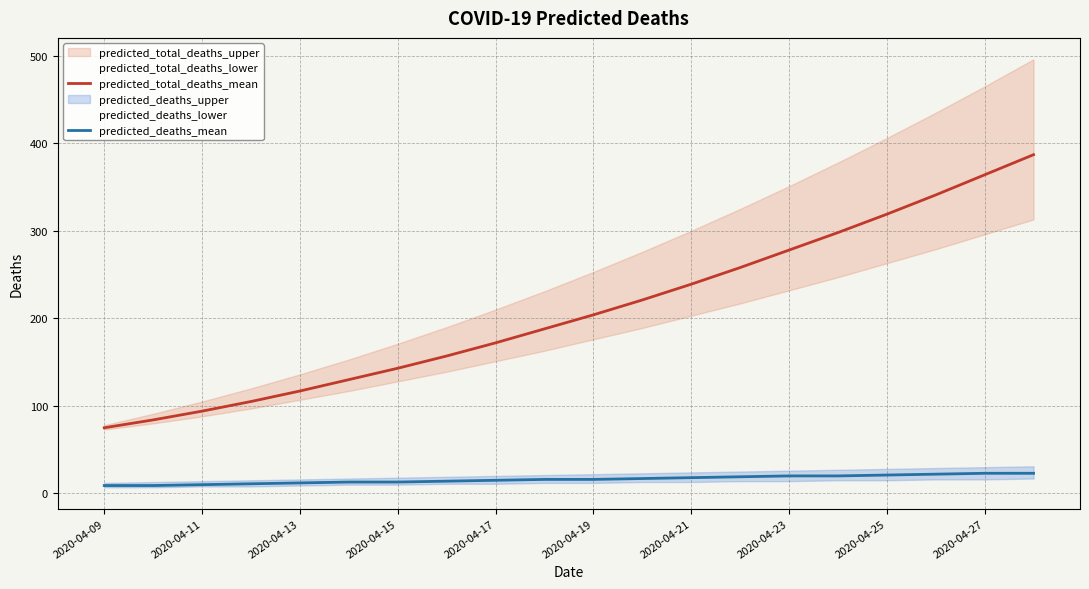

What is the sum of all predicted_deaths_mean values?

321